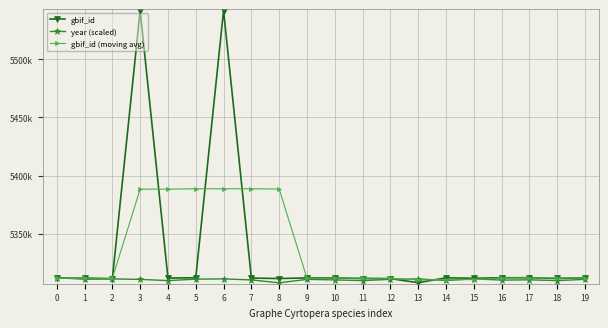

Which series has the largest range (max minus min)?

gbif_id